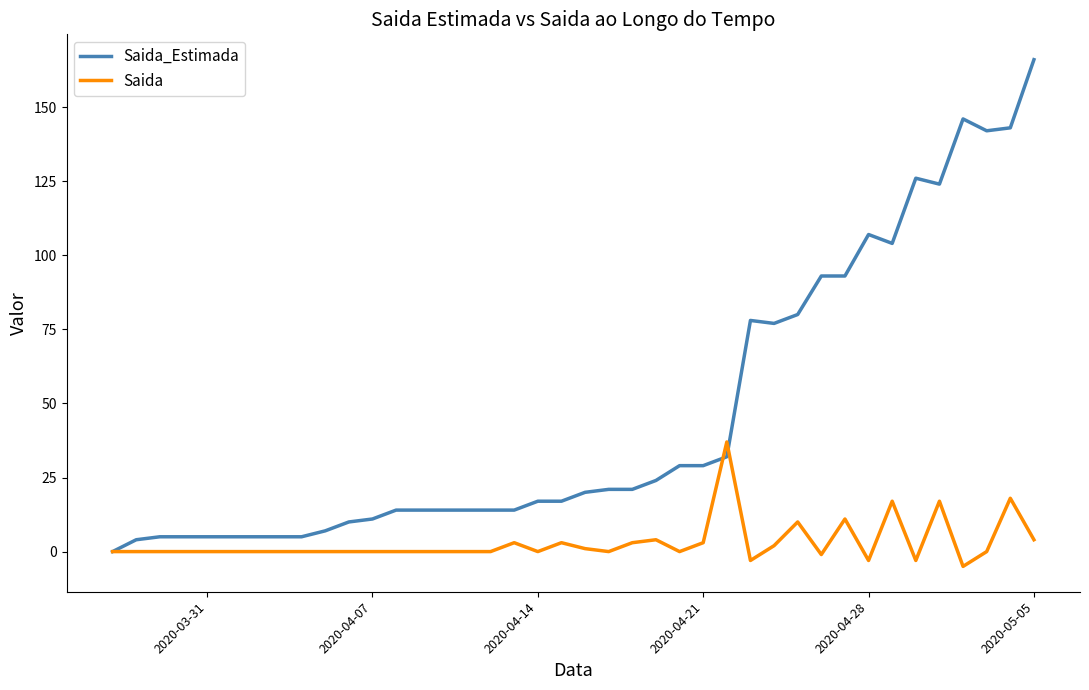

What is the highest value of the Saida series?

37